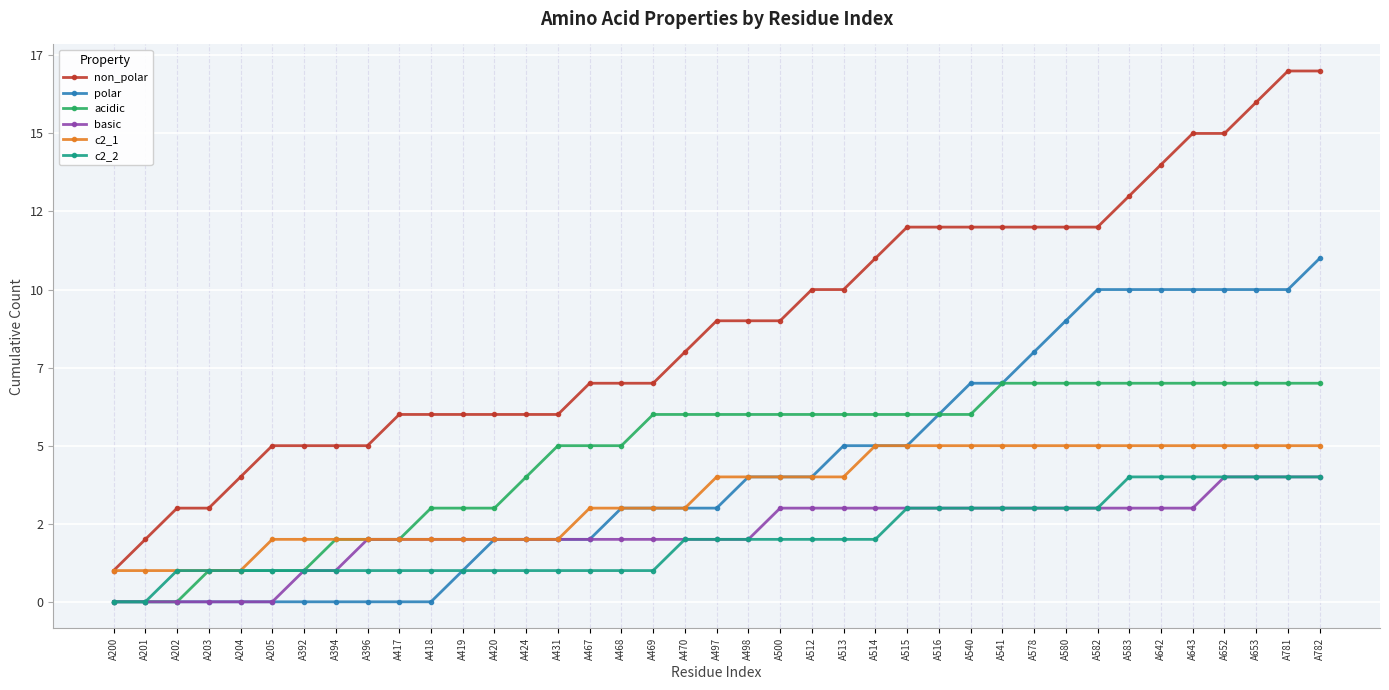

Is this an area chart (filled region under the line)?

No